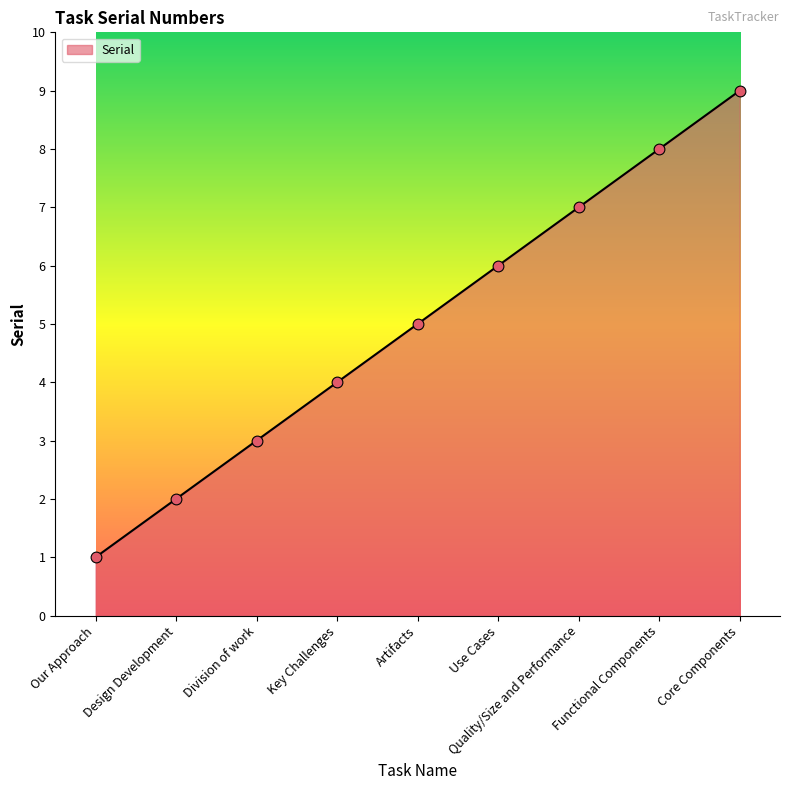

What is the ratio of the value at Key Challenges to the value at Core Components?

0.4